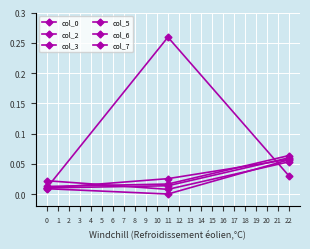

Does the chart have visible grid lines?

Yes